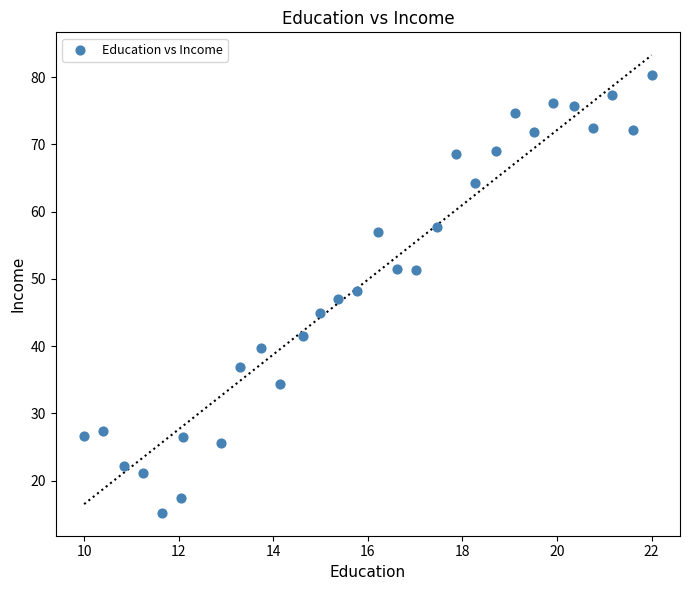

What is the range of X values (max minus min)?

12.0